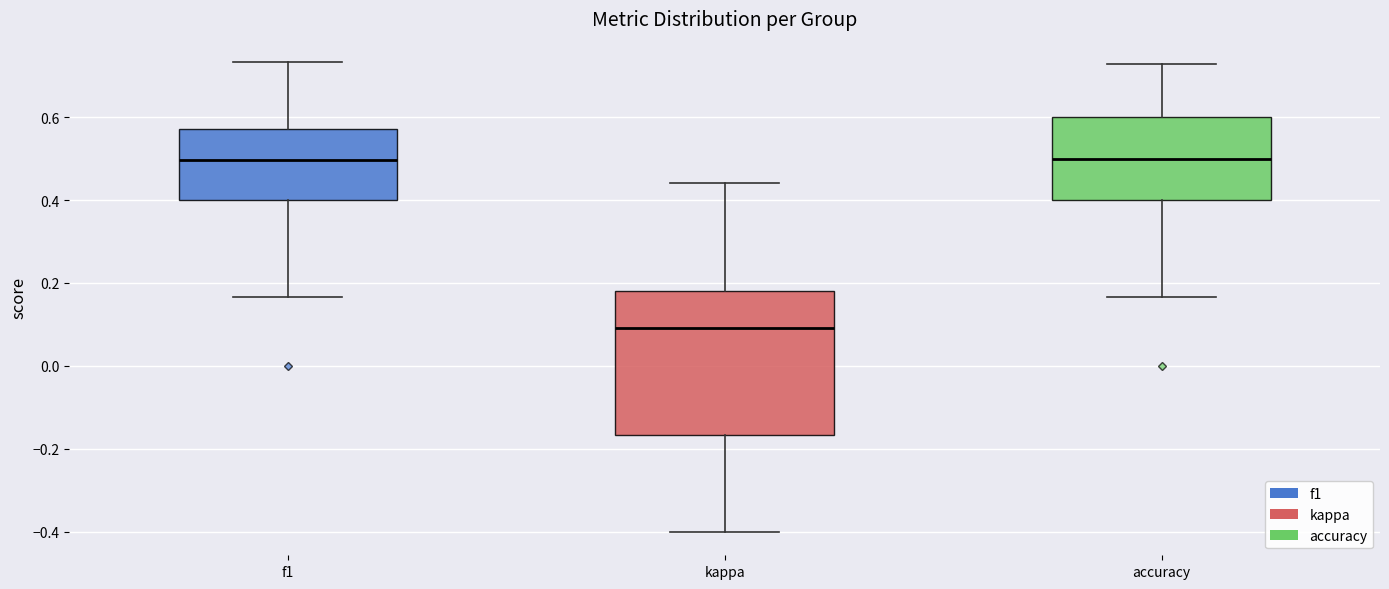

Which box is the tallest, from its lower edge to its upper edge?

kappa